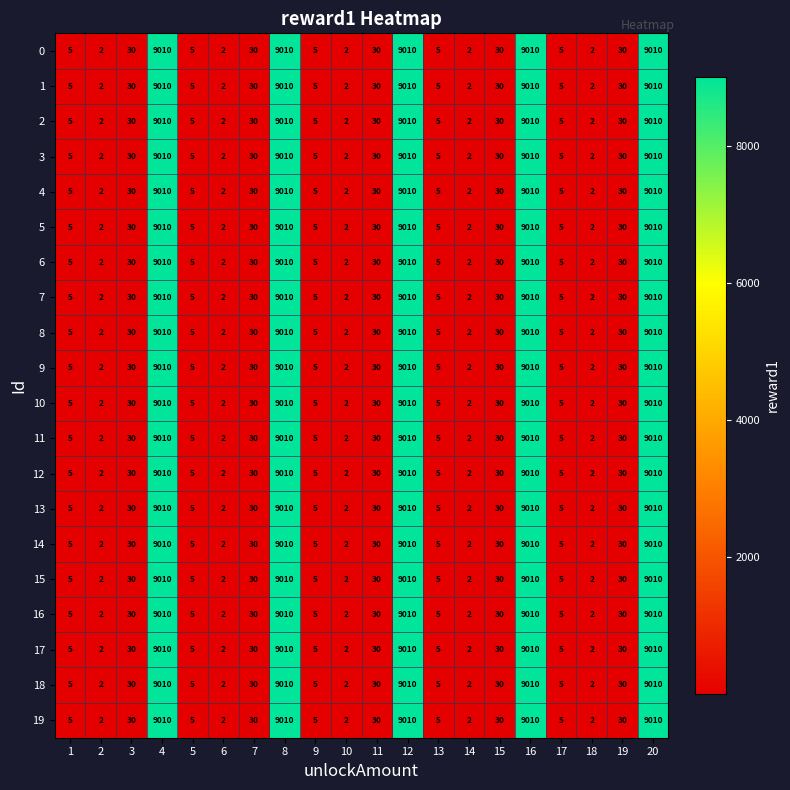

The 5 series shows 5 at 13. True or false?

True